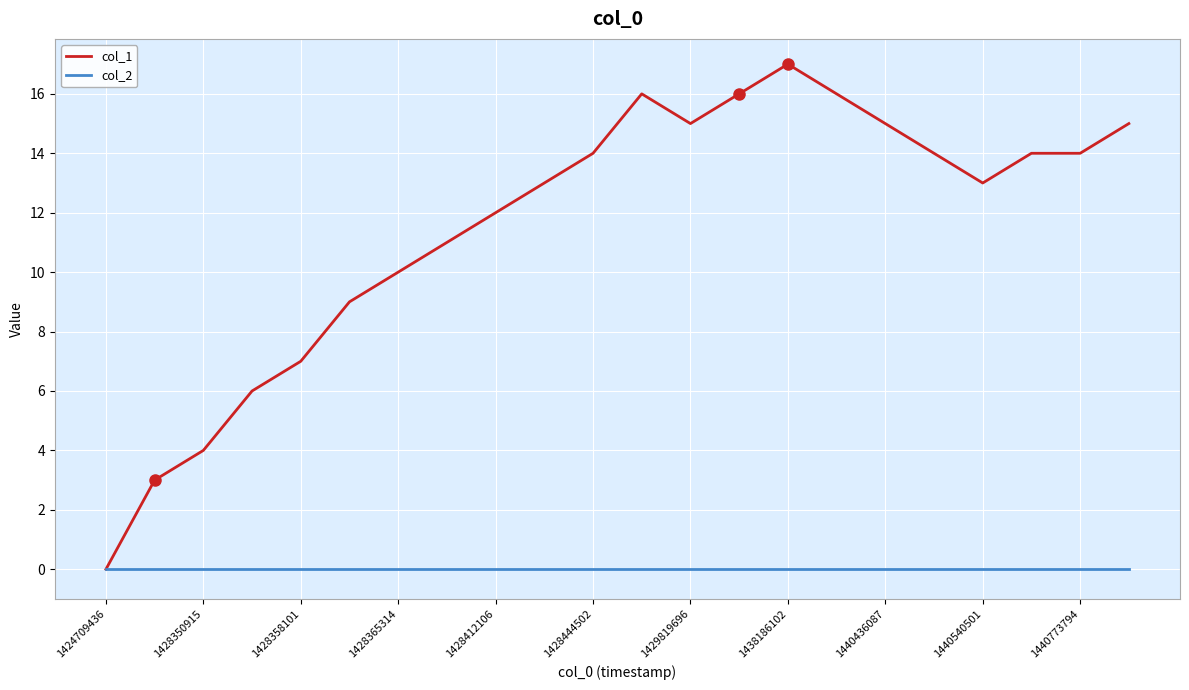

Which series has the widest spread of values?

col_1